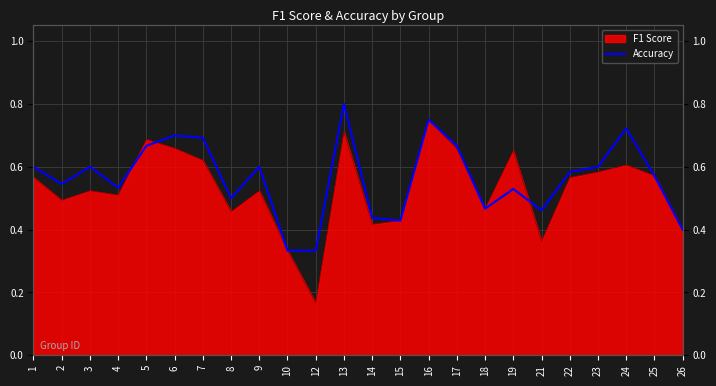

What is the sum of all values?

13.5